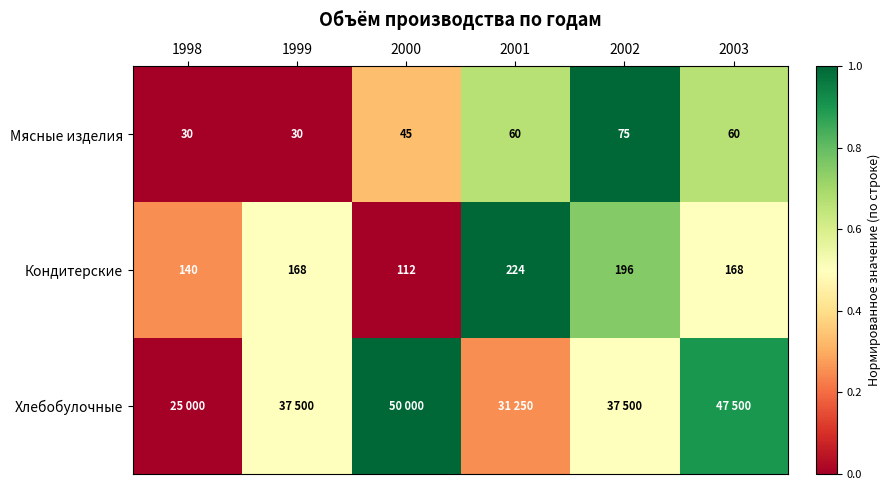

Is the value of Кондитерские at 2000 greater than the value of Мясные изделия at 1998?

Yes